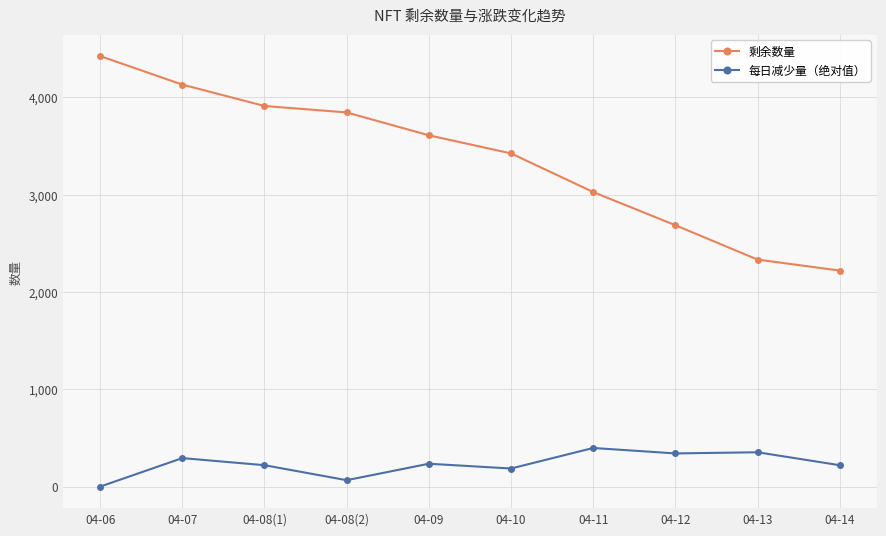

List the series in order of their overall mean, highest first.

剩余数量, 每日减少量（绝对值）